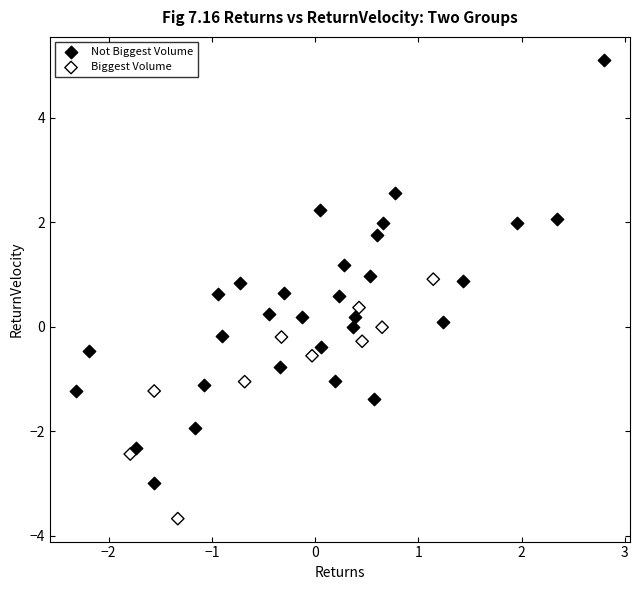

Which series contains the highest Y value?

Not Biggest Volume